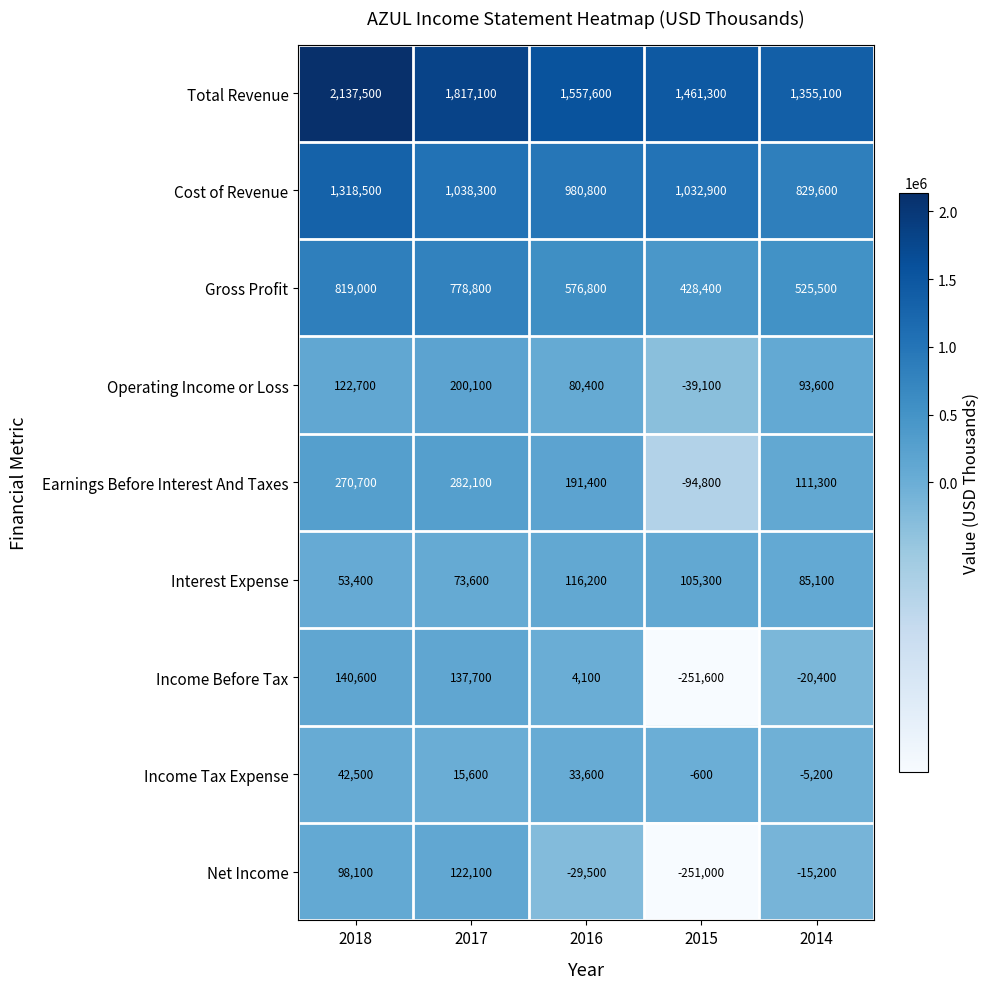

What is the minimum value shown in the chart?

-251600